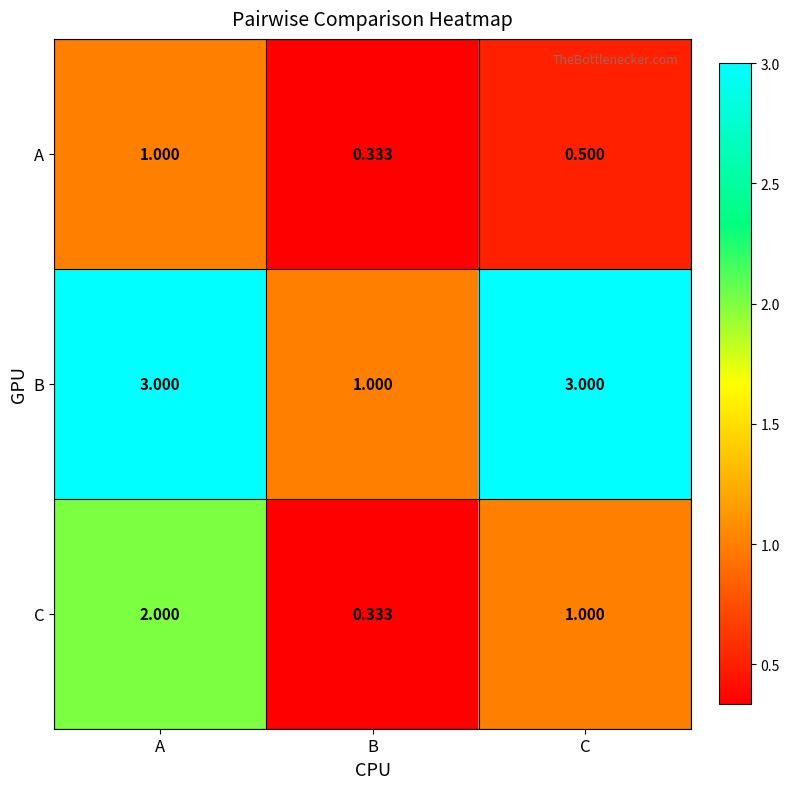

At which category is the sum across all series the highest?

A